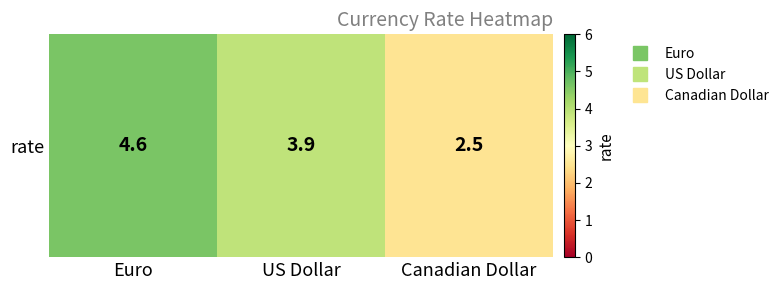

What is the change in value from US Dollar to Canadian Dollar?

-1.4